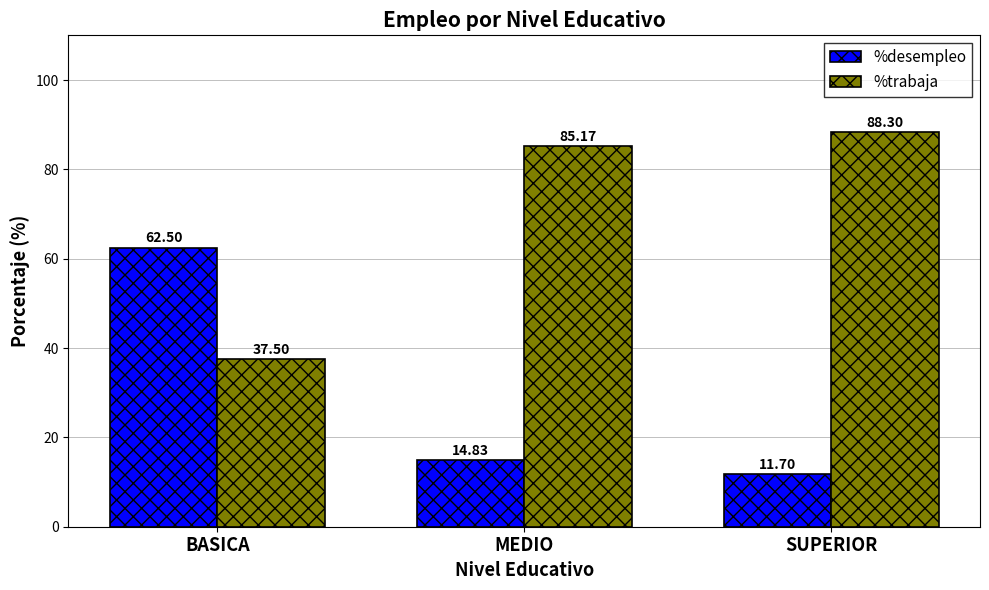

What is the minimum value shown in the chart?

11.7